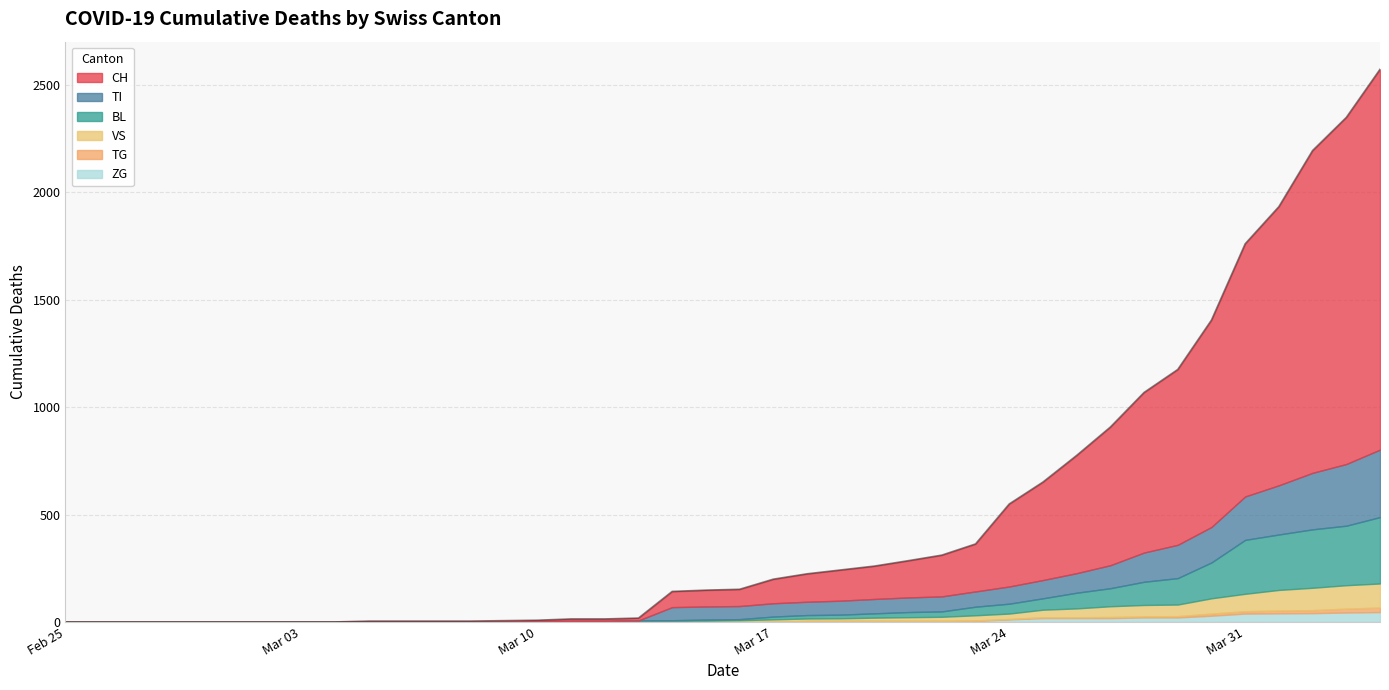

The value of BL at 13 is 0. True or false?

False